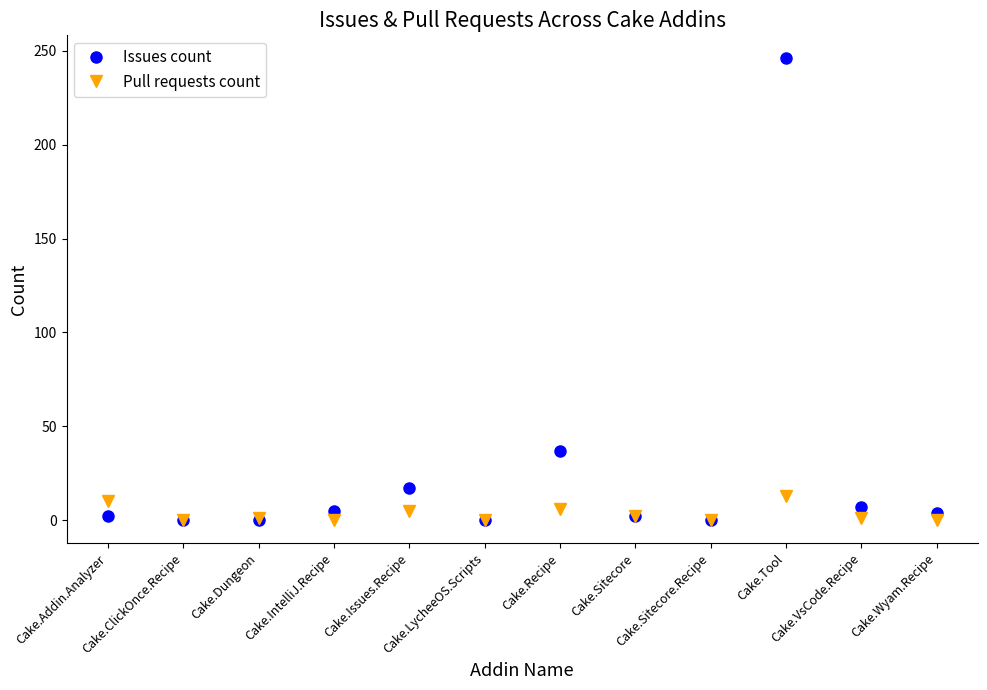

At which label does Issues count reach its peak?

Cake.Tool